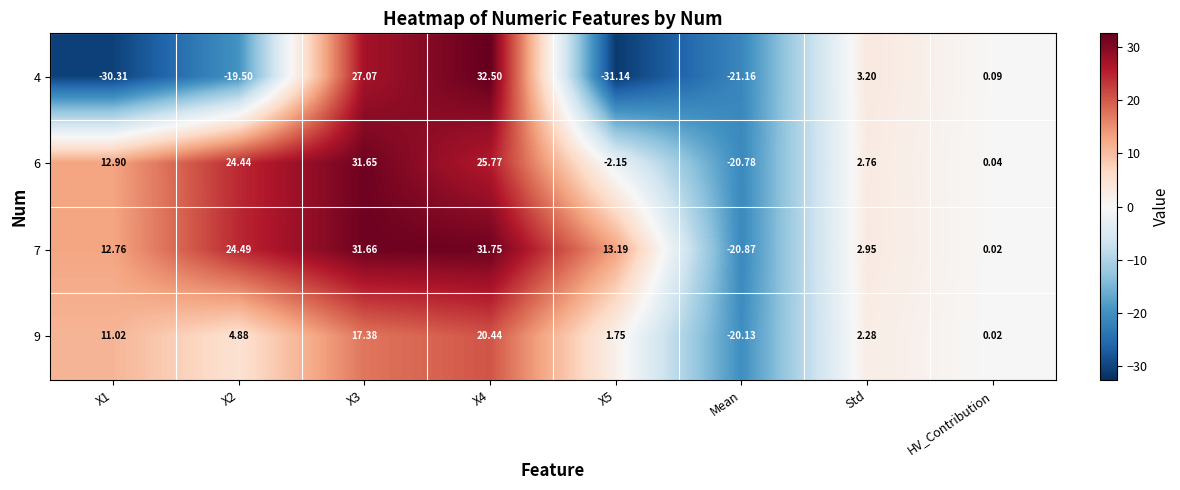

Is the value of 6 at Std greater than the value of 4 at X3?

No